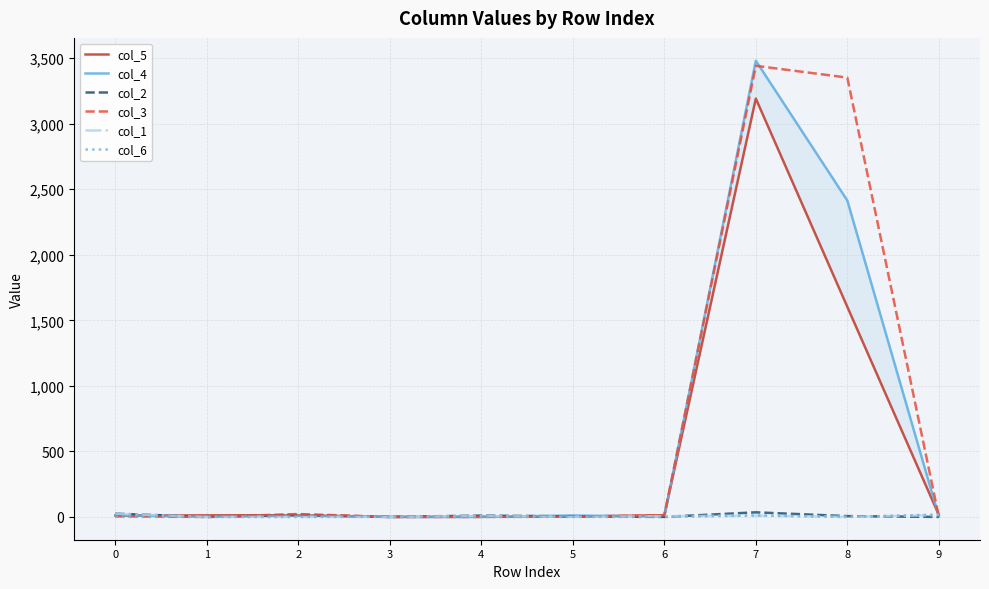

What are all the series names shown in the legend?

col_5, col_4, col_2, col_3, col_1, col_6